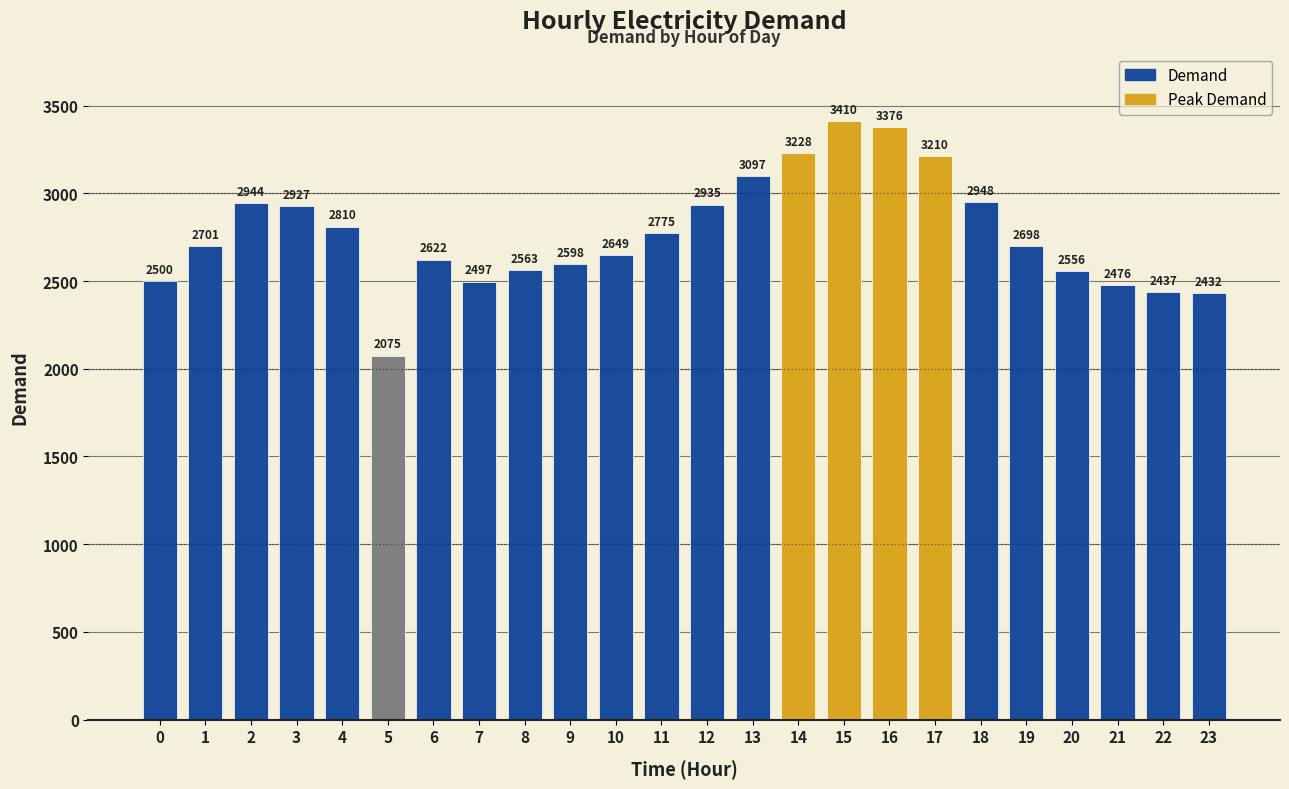

Reading left to right, what are all the values shown in this chart?

0=2500	1=2701	2=2944	3=2927	4=2810	5=2075	6=2622	7=2497	8=2563	9=2598	10=2649	11=2775	12=2935	13=3097	14=3228	15=3410	16=3376	17=3210	18=2948	19=2698	20=2556	21=2476	22=2437	23=2432